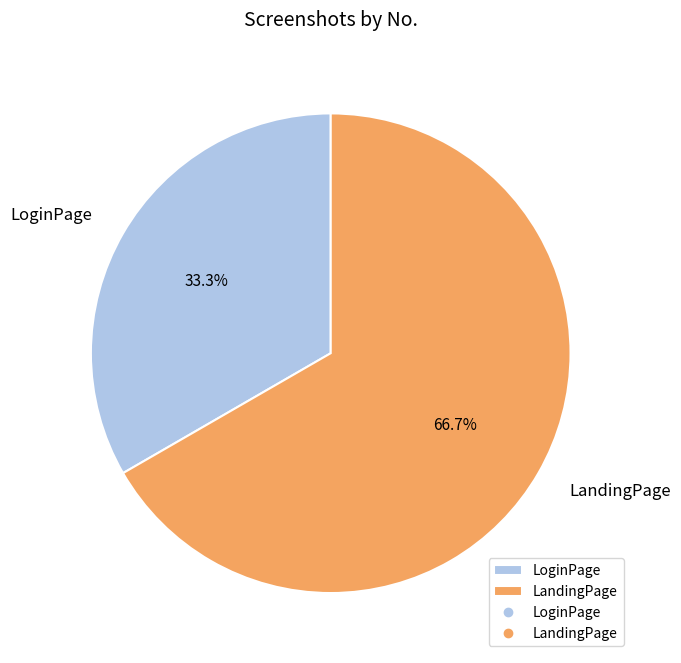

What percentage is the LoginPage slice, to the nearest percent?

33%